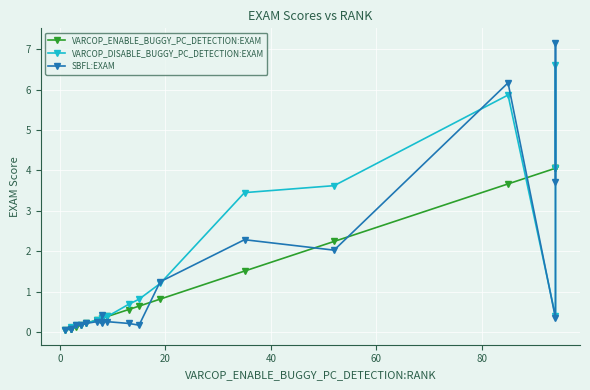

How many series are shown in this chart?

3